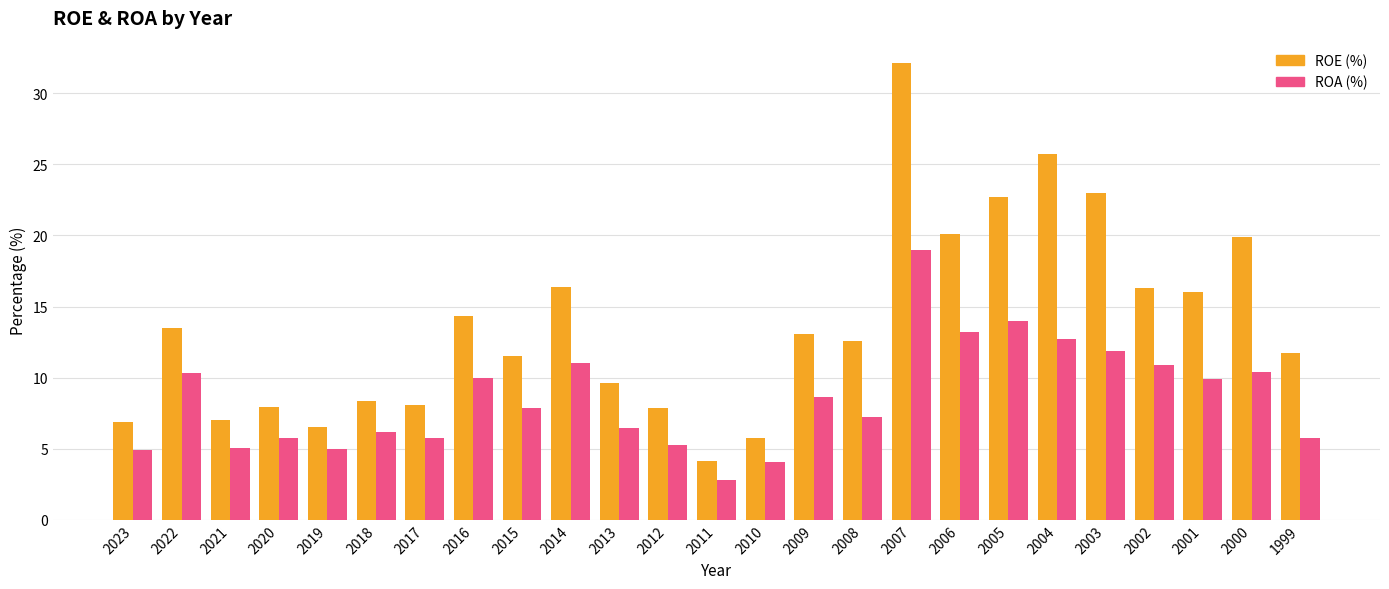

List the series in order of their peak value, lowest first.

ROA (%), ROE (%)